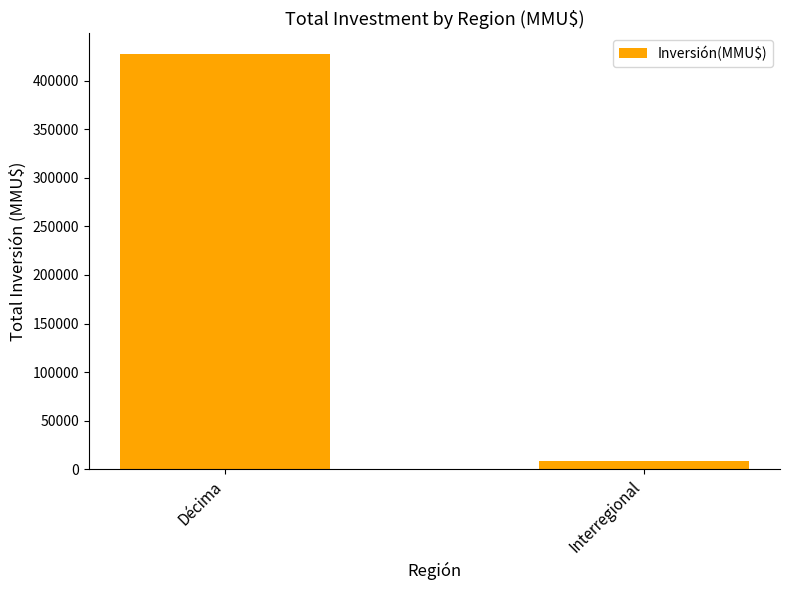

The value at Interregional is 8200. True or false?

True